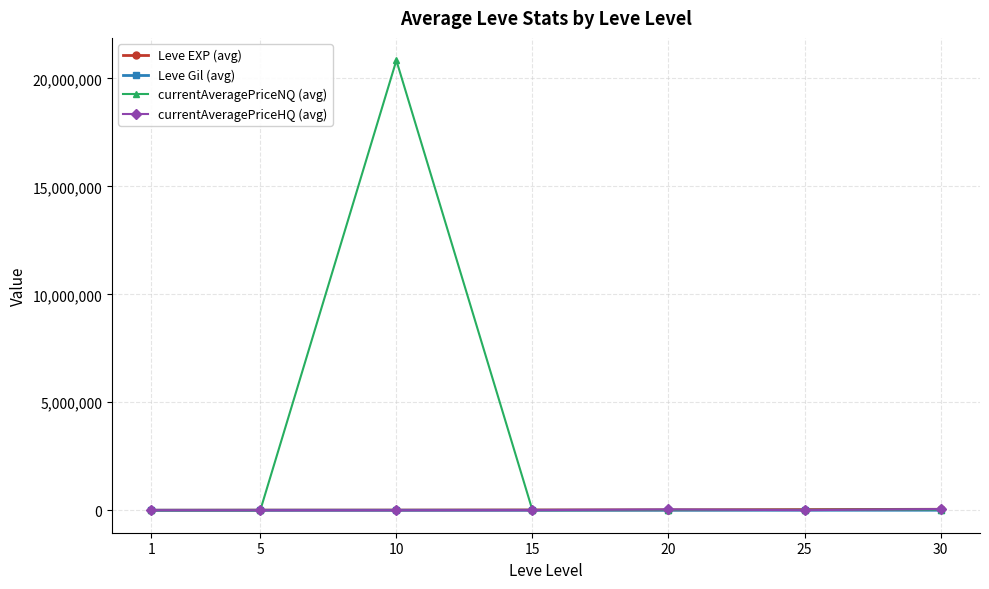

What is the greatest value displayed?

20834114.0